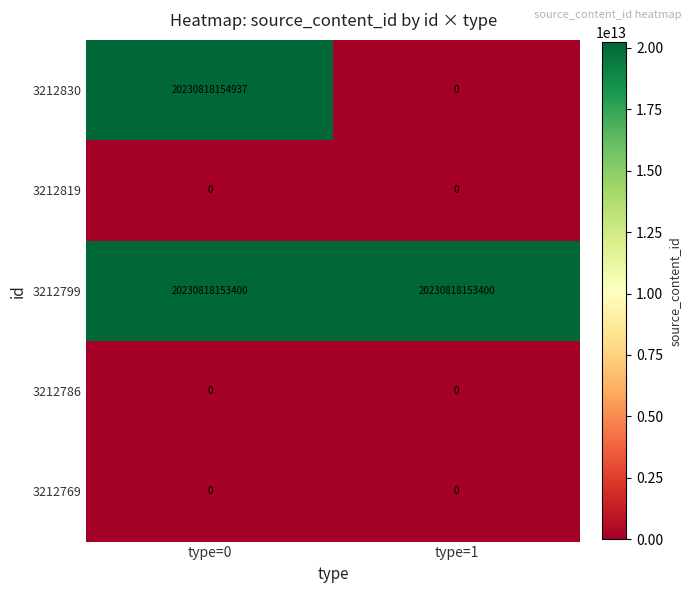

Which series has the largest total across all categories?

3212799